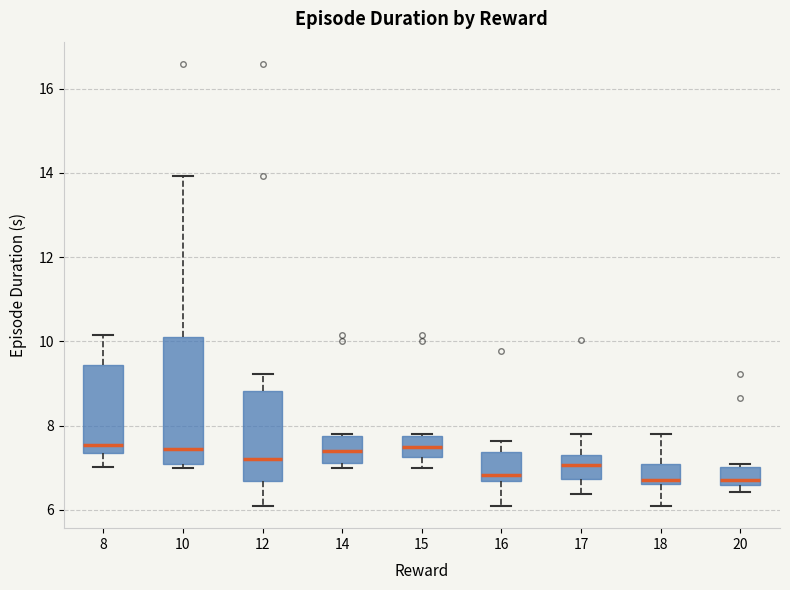

Reading left to right, transcribe this box plot: for each box, give where its median line is, the range the box spans, and where its two whiskers end, as read against the y-axis. The values are not printed on the chart, so give them approximately, as read against the axis.

8: median 7.6, box 7.4 to 9.4, whiskers 7.0 to 10.2
10: median 7.4, box 7.0 to 10.2, whiskers 7.0 (just below the box's lower edge) to 14.0
12: median 7.2, box 6.6 to 8.8, whiskers 6.0 to 9.2
14: median 7.4, box 7.2 to 7.8, whiskers 7.0 to 7.8
15: median 7.4, box 7.2 to 7.8, whiskers 7.0 to 7.8
16: median 6.8, box 6.6 to 7.4, whiskers 6.0 to 7.6
17: median 7.0, box 6.8 to 7.4, whiskers 6.4 to 7.8
18: median 6.8, box 6.6 to 7.0, whiskers 6.0 to 7.8
20: median 6.8, box 6.6 to 7.0, whiskers 6.4 to 7.0 (just above the box's upper edge)